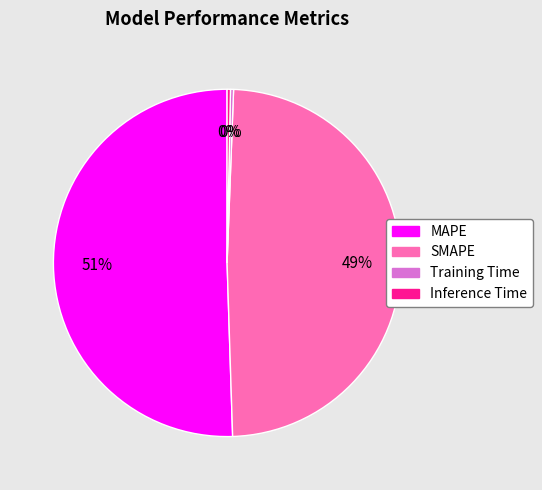

Which has a higher value, MAPE or Inference Time?

MAPE